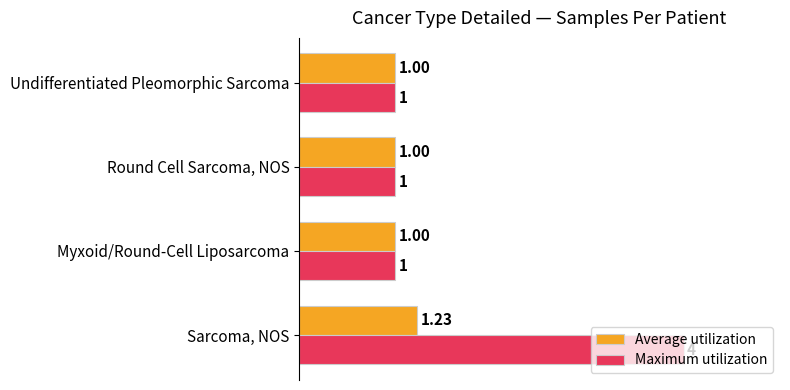

Which series has the largest total across all categories?

Maximum utilization